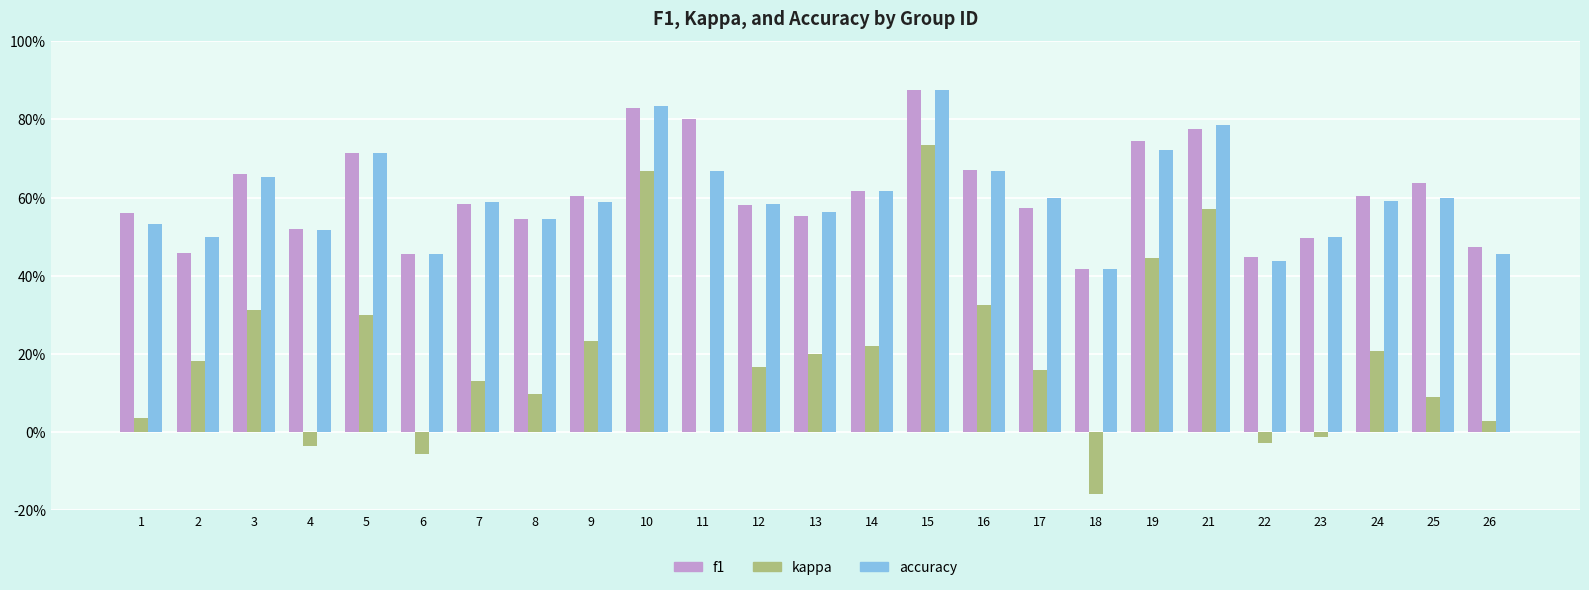

At which category is the sum across all series the highest?

15